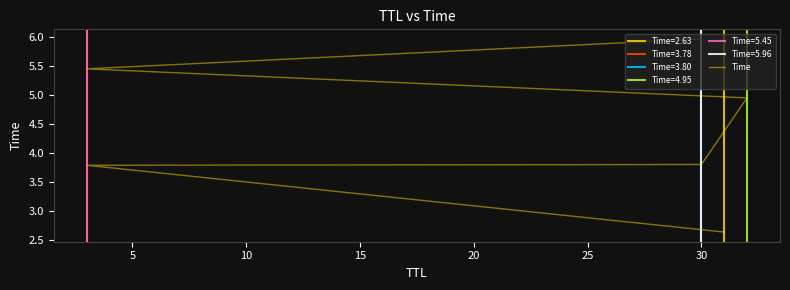

Reading left to right, transcribe all the data shown in this chart.

2.6	3.8	3.8	4.9	5.4	6.0